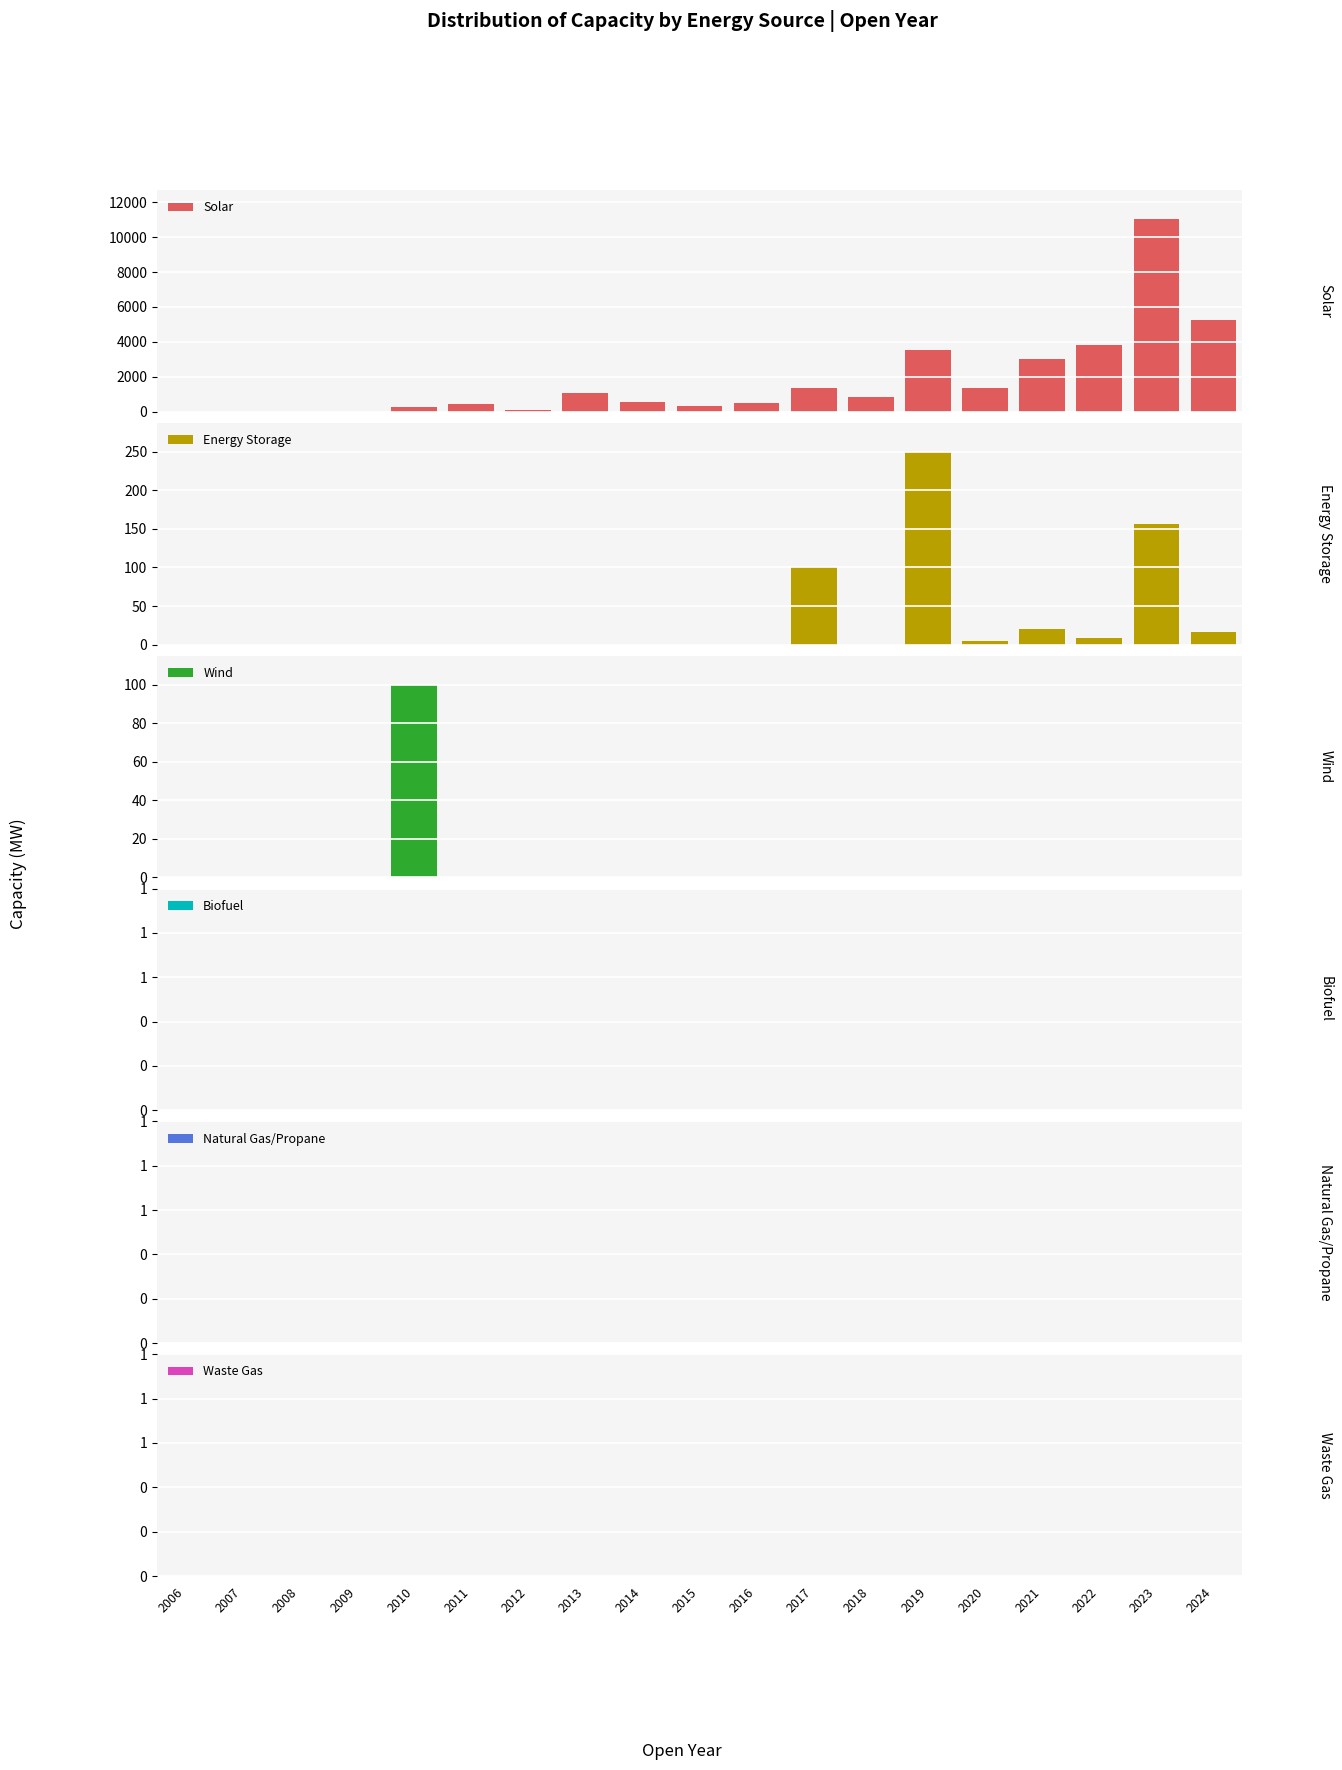

How many bars are there in total?

114